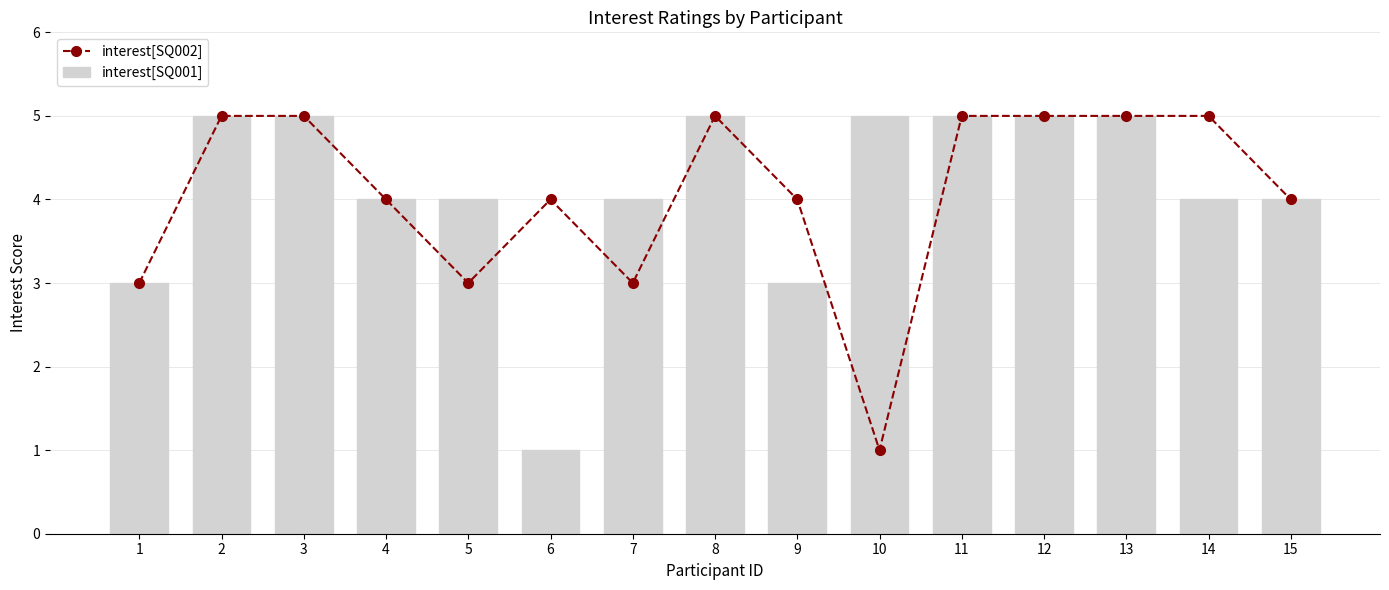

True or false: interest[SQ001] has a value of 3 at 12.

False